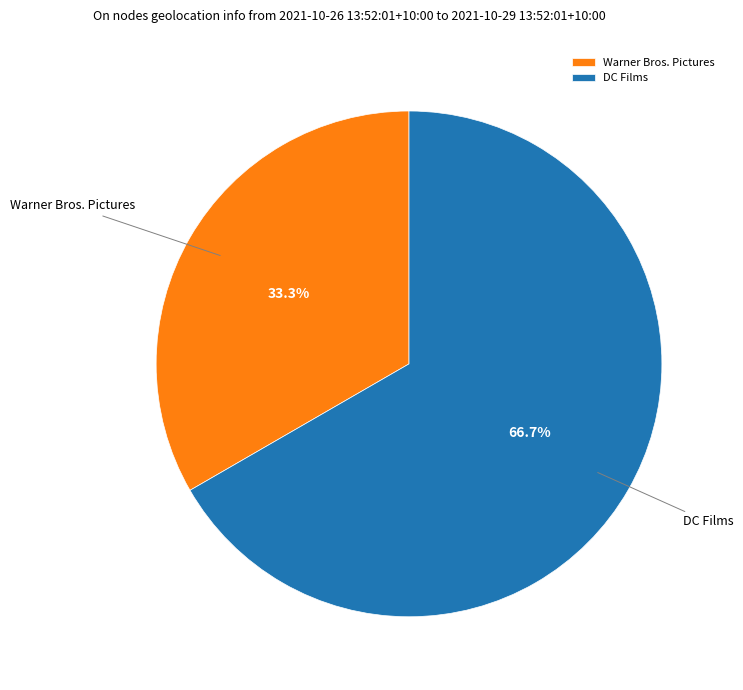

Which category accounts for the majority?

DC Films